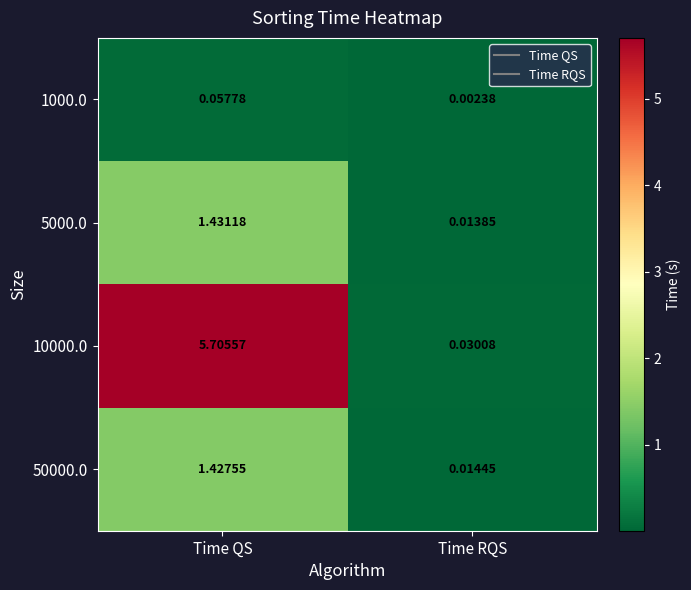

How many data points does each series have?

2